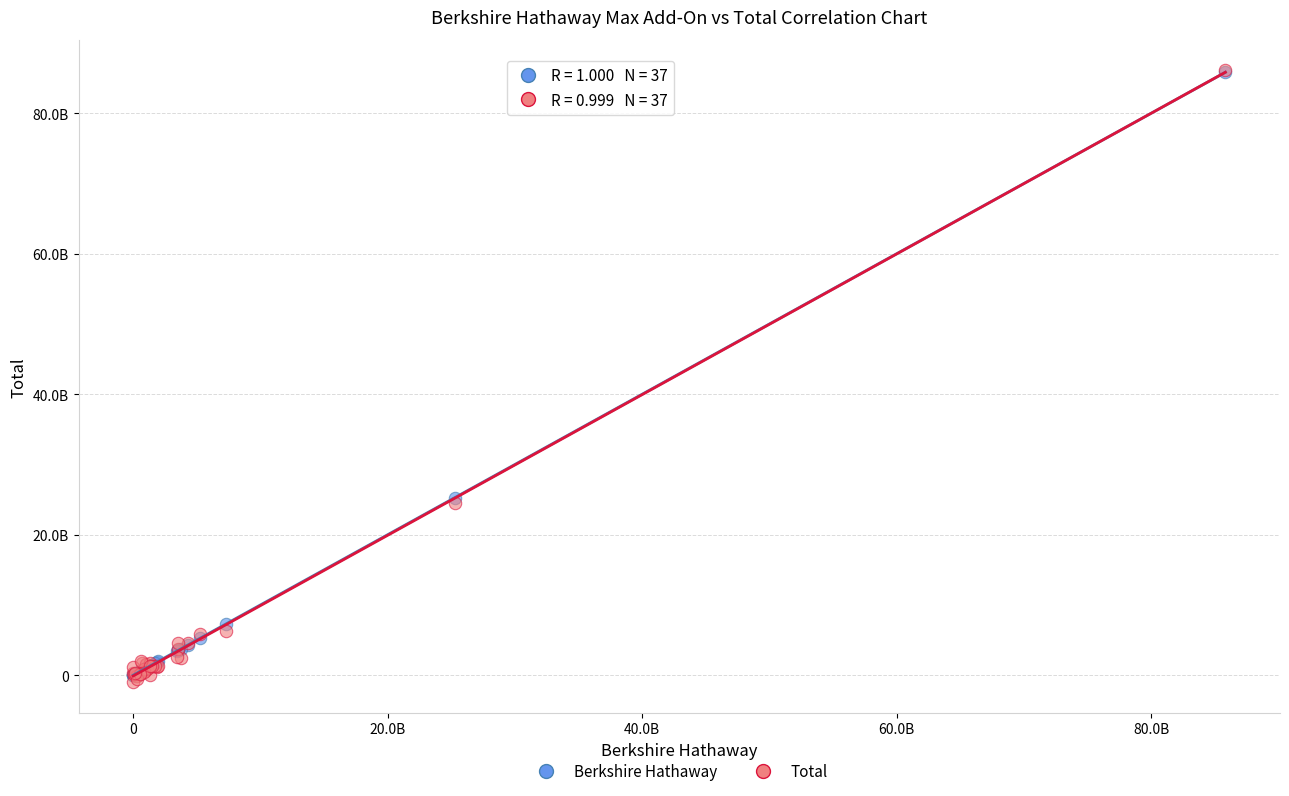

What are all the series names shown in the legend?

Berkshire Hathaway, Total